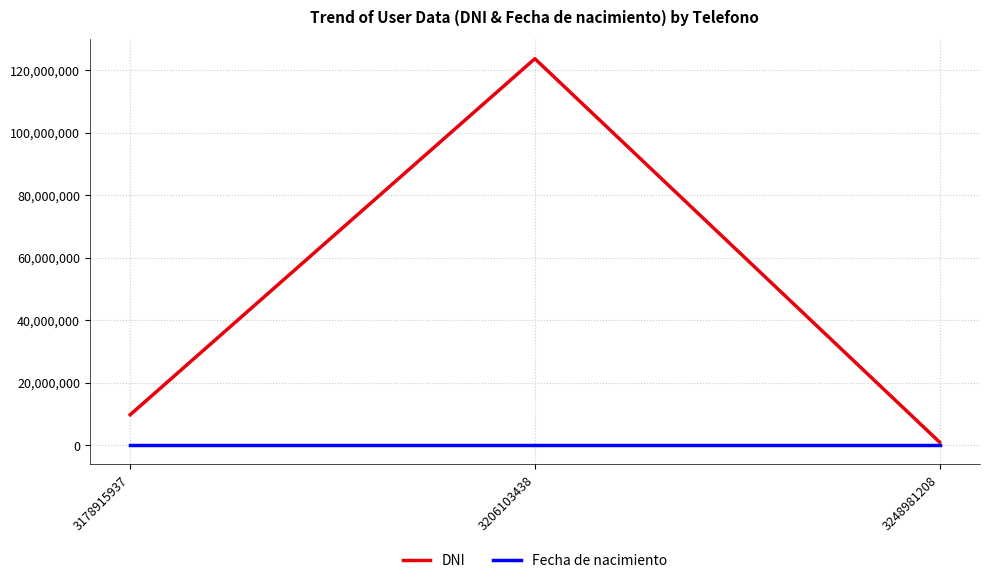

Which series has the widest spread of values?

DNI